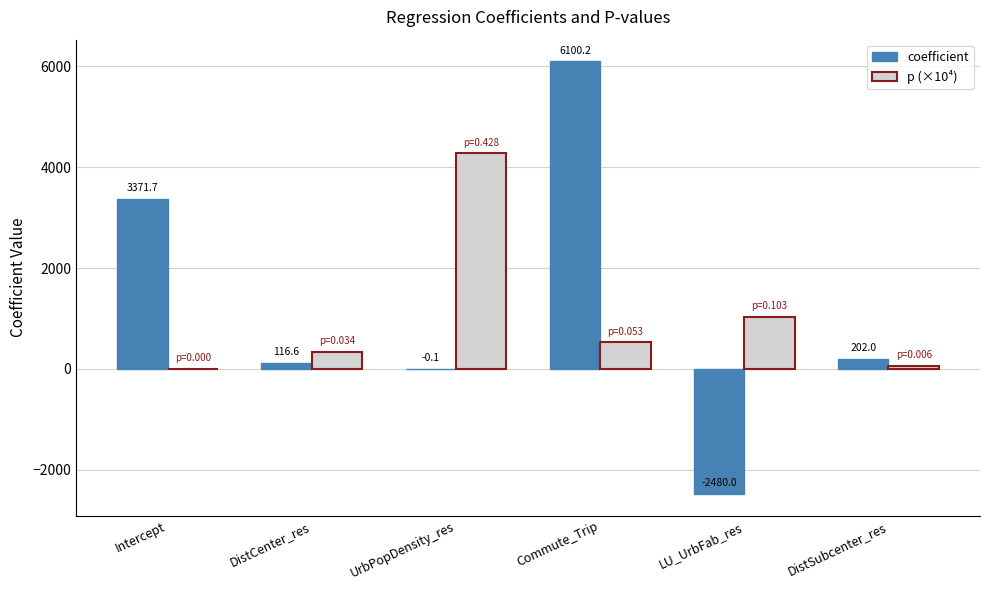

Which series has the largest range (max minus min)?

coefficient